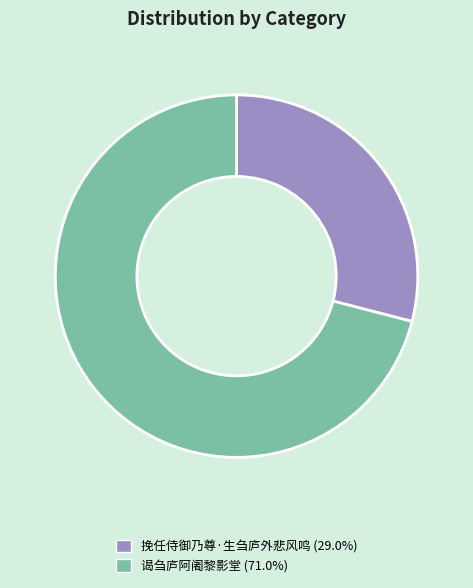

Is the sum of 挽任侍御乃尊·生刍庐外悲风鸣 (29.0%) and 谒刍庐阿阇黎影堂 (71.0%) greater than half?

Yes